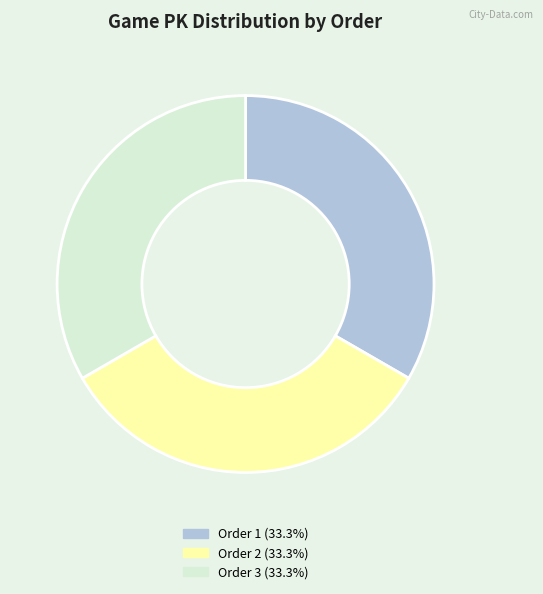

Count the number of slices in the pie.

3